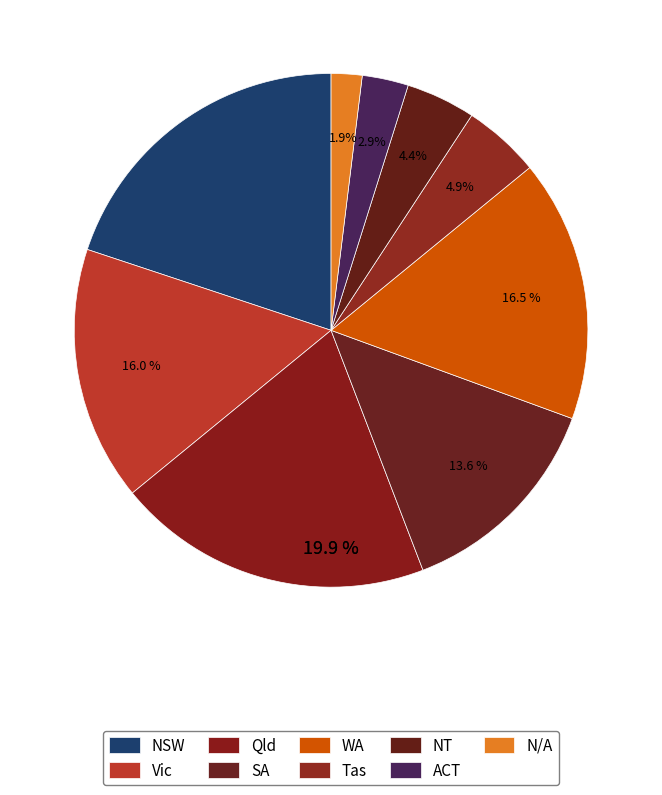

Is there a majority slice in this chart?

No